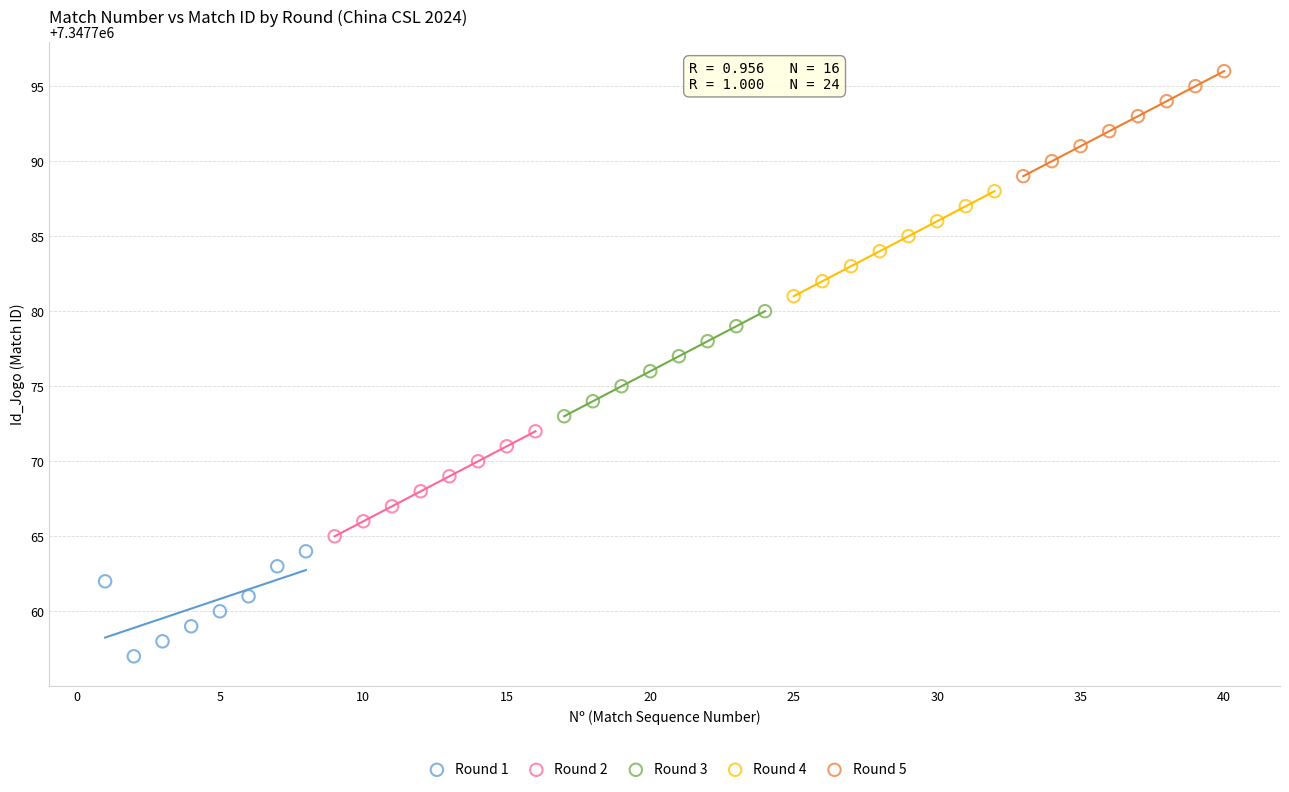

Which series reaches the maximum Y coordinate?

Round 5